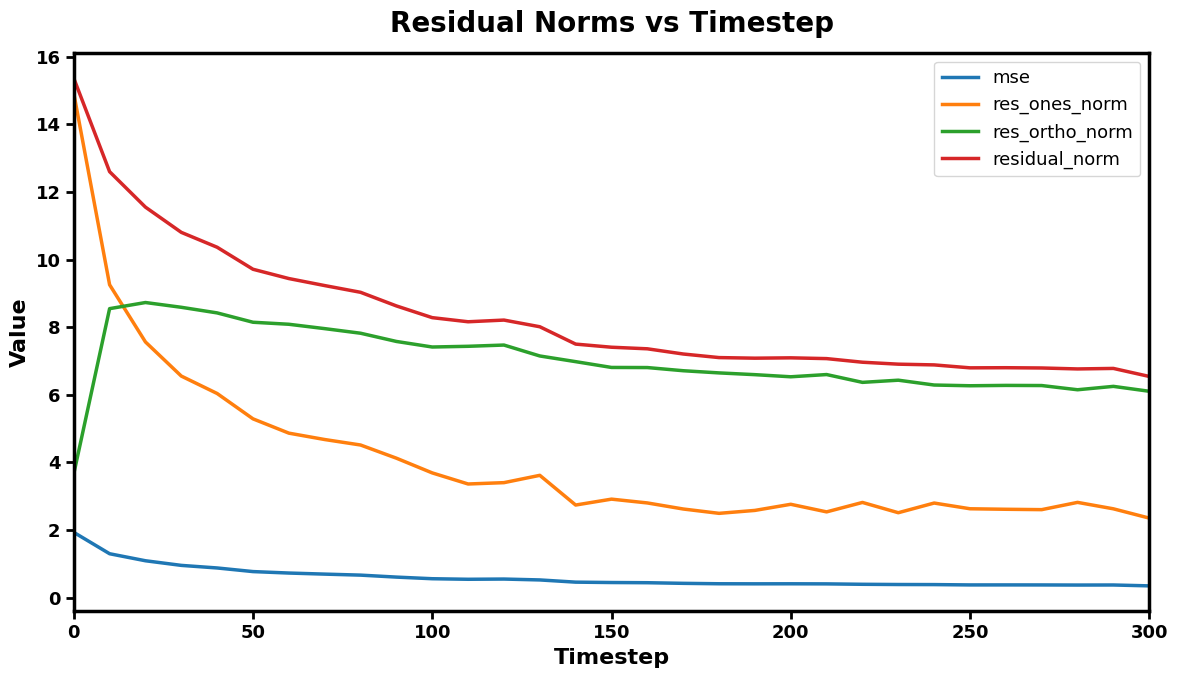

Rank the series by their maximum value, from highest to lowest.

residual_norm, res_ones_norm, res_ortho_norm, mse